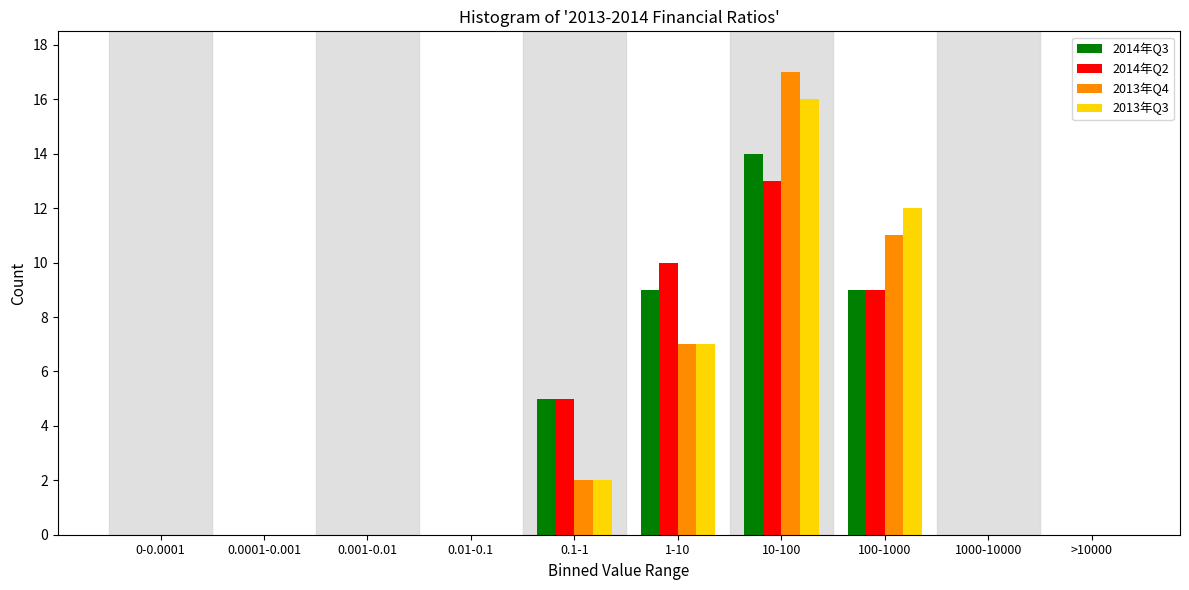

What is the total value across all series at 1-10?

33